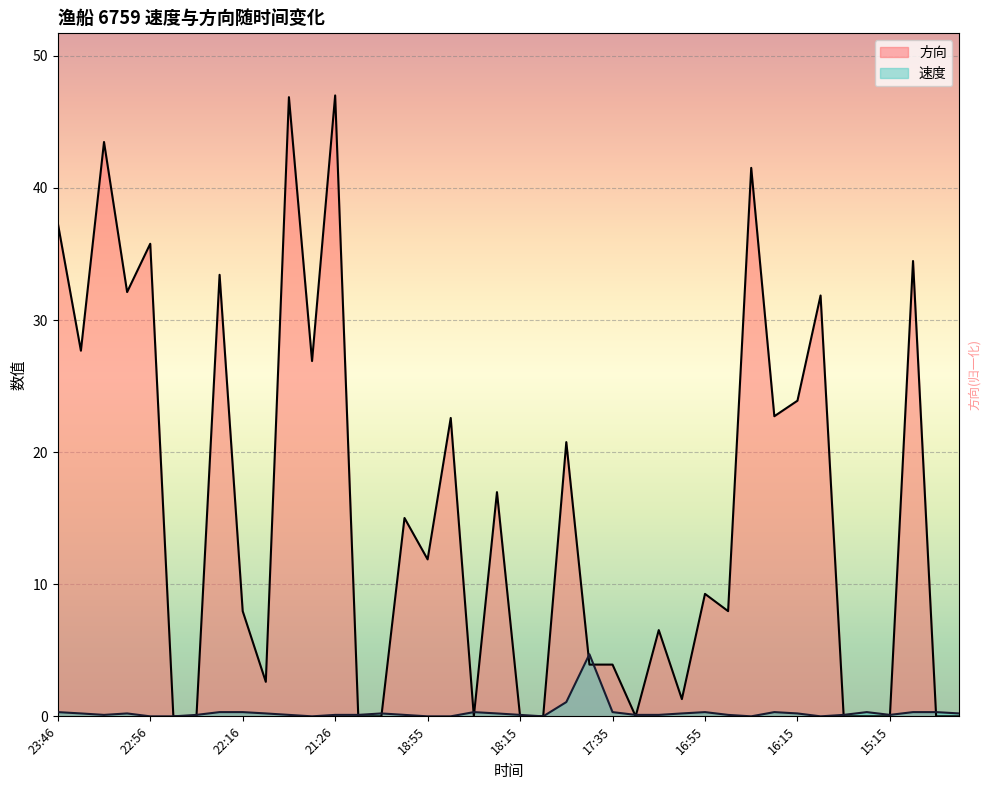

At which category does 方向 reach its first local peak?

23:26